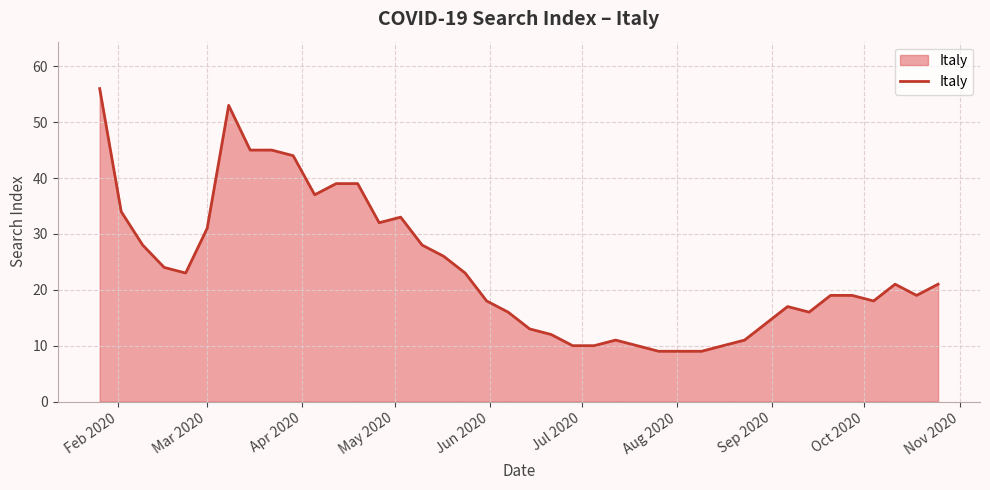

What is the greatest value displayed?

56